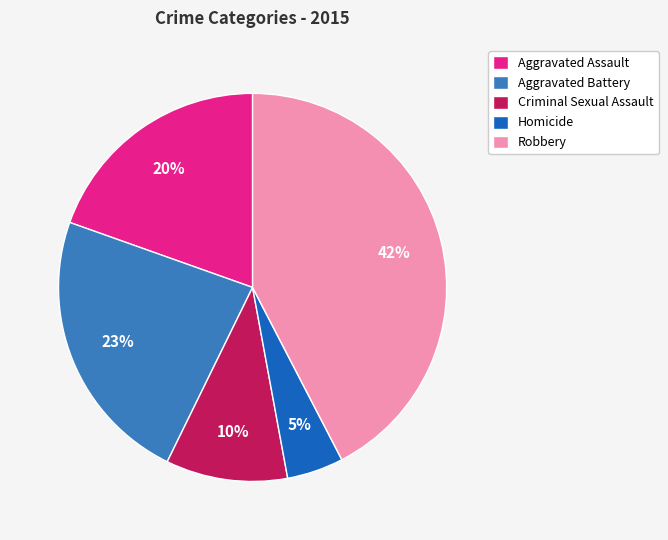

To the nearest percent, what is the difference between the Criminal Sexual Assault and Aggravated Battery slice percentages?

13%